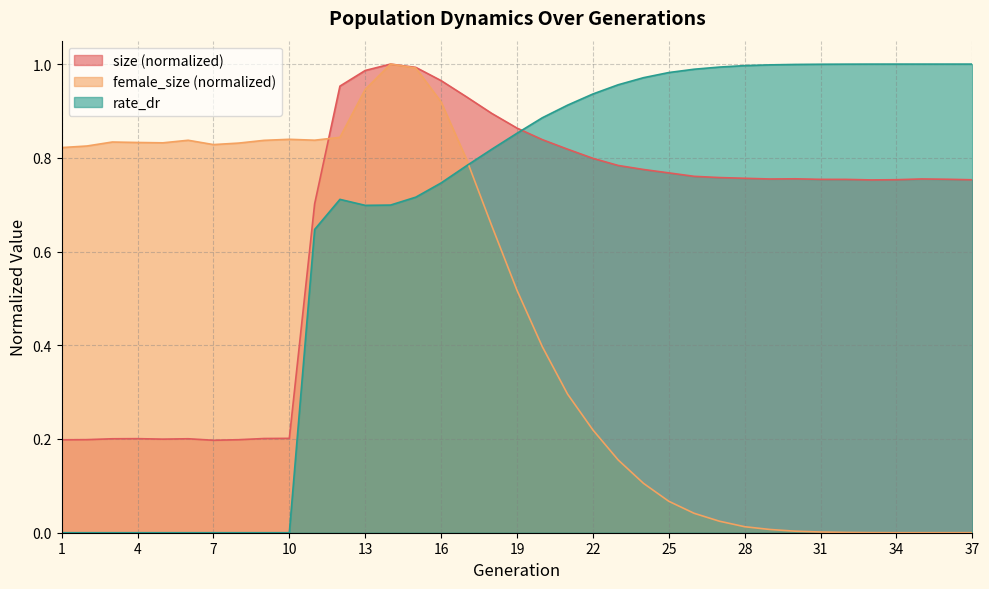

What are all the series names shown in the legend?

size (normalized), female_size (normalized), rate_dr